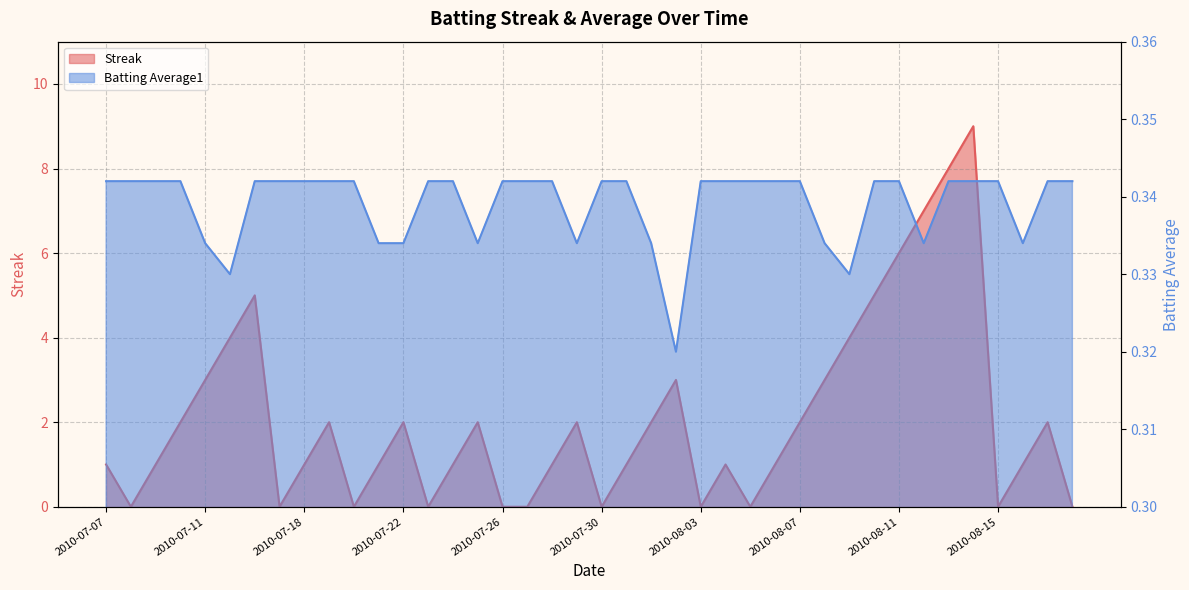

Which series has the largest range (max minus min)?

Streak